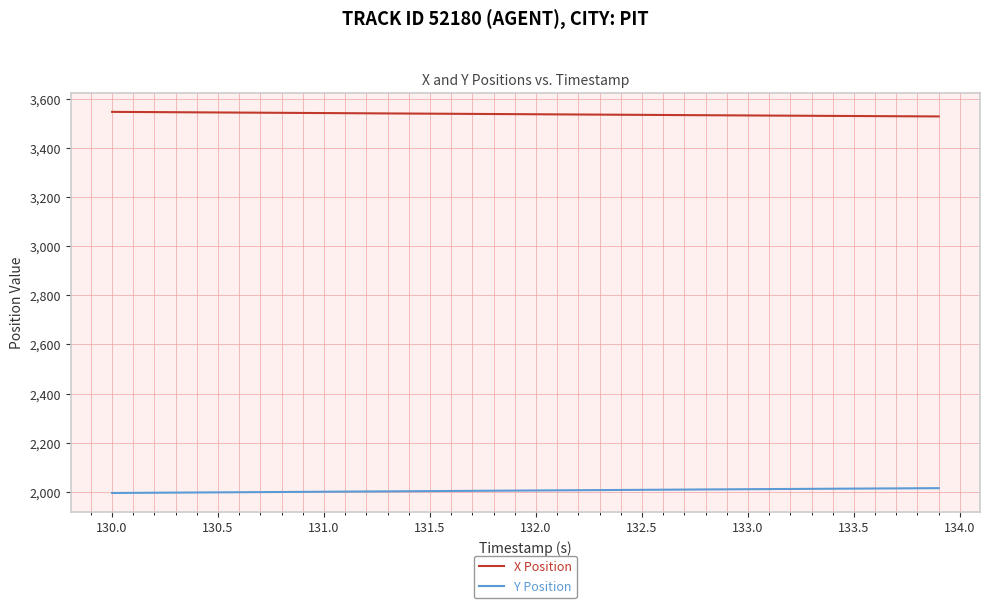

True or false: X Position and Y Position intersect in this chart.

False